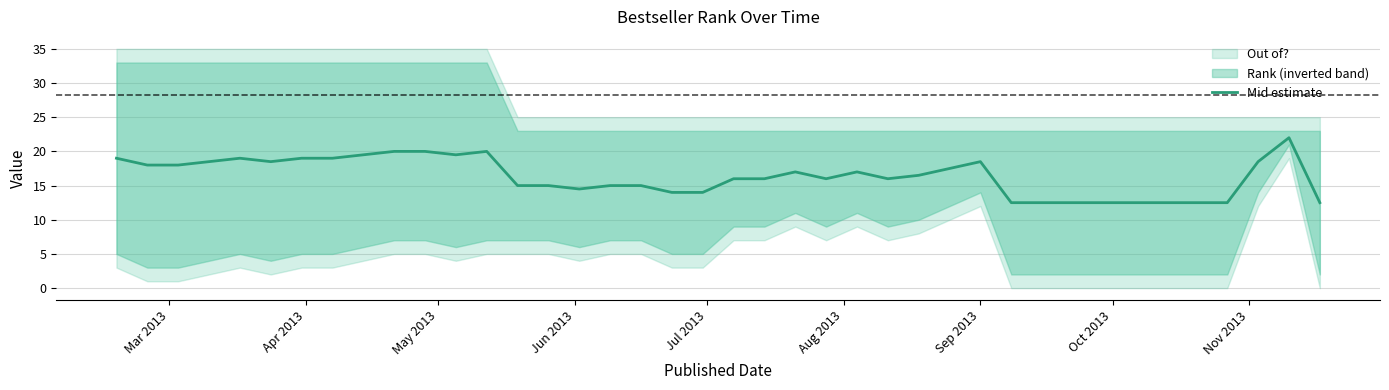

What is the smallest value displayed?

12.5